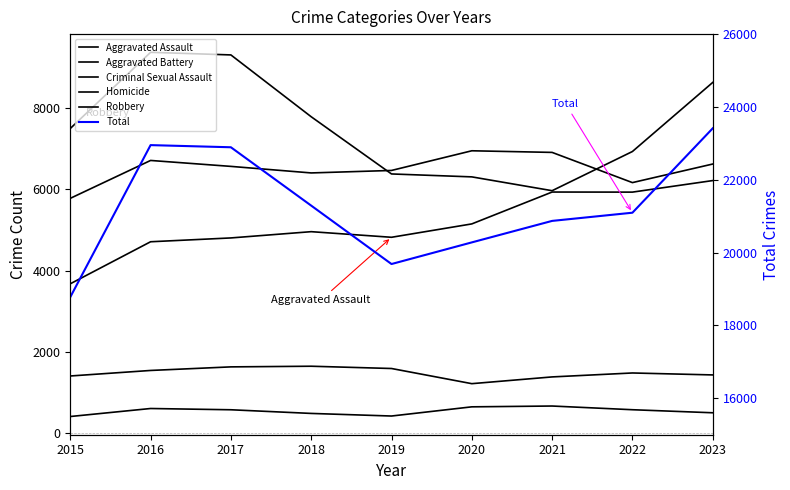

How many data points in Homicide are above 579?

4